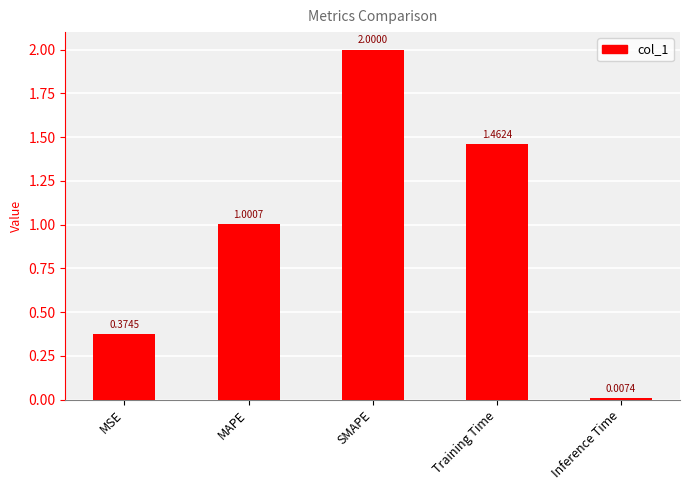

What is the maximum value shown in the chart?

2.0